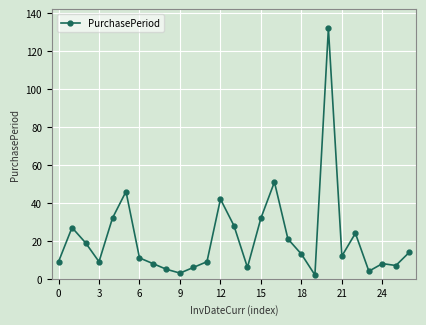

True or false: there are more than 2 points higher than both neighbors.

True